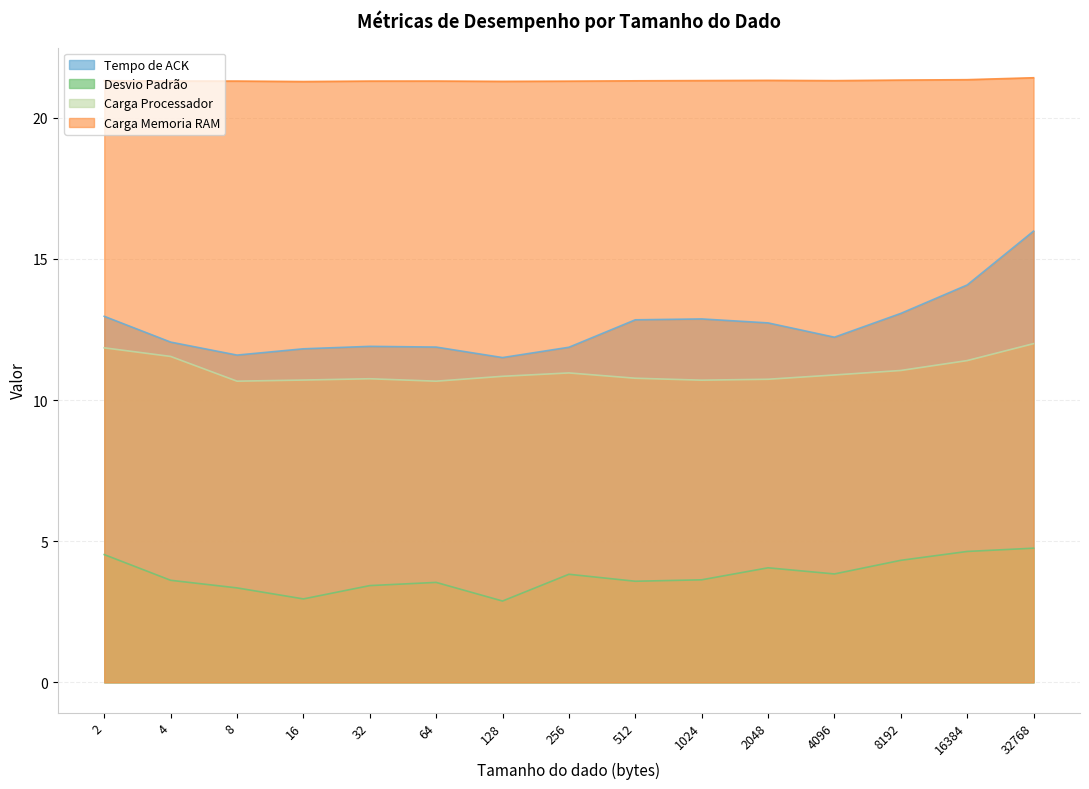

The value of Carga Memoria RAM at 256 is 10.5. True or false?

False